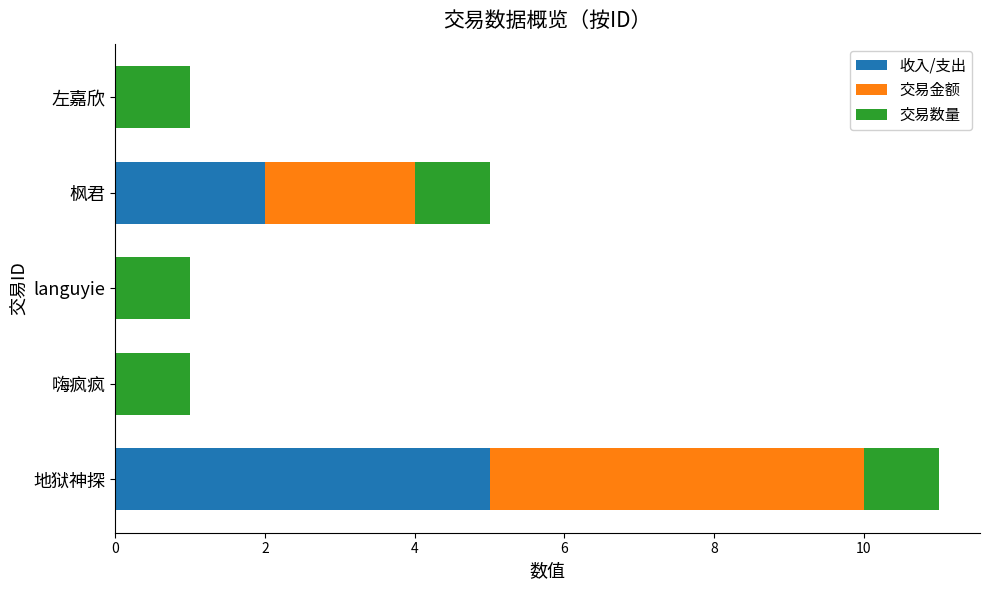

What is the total value across all series at 枫君?

5